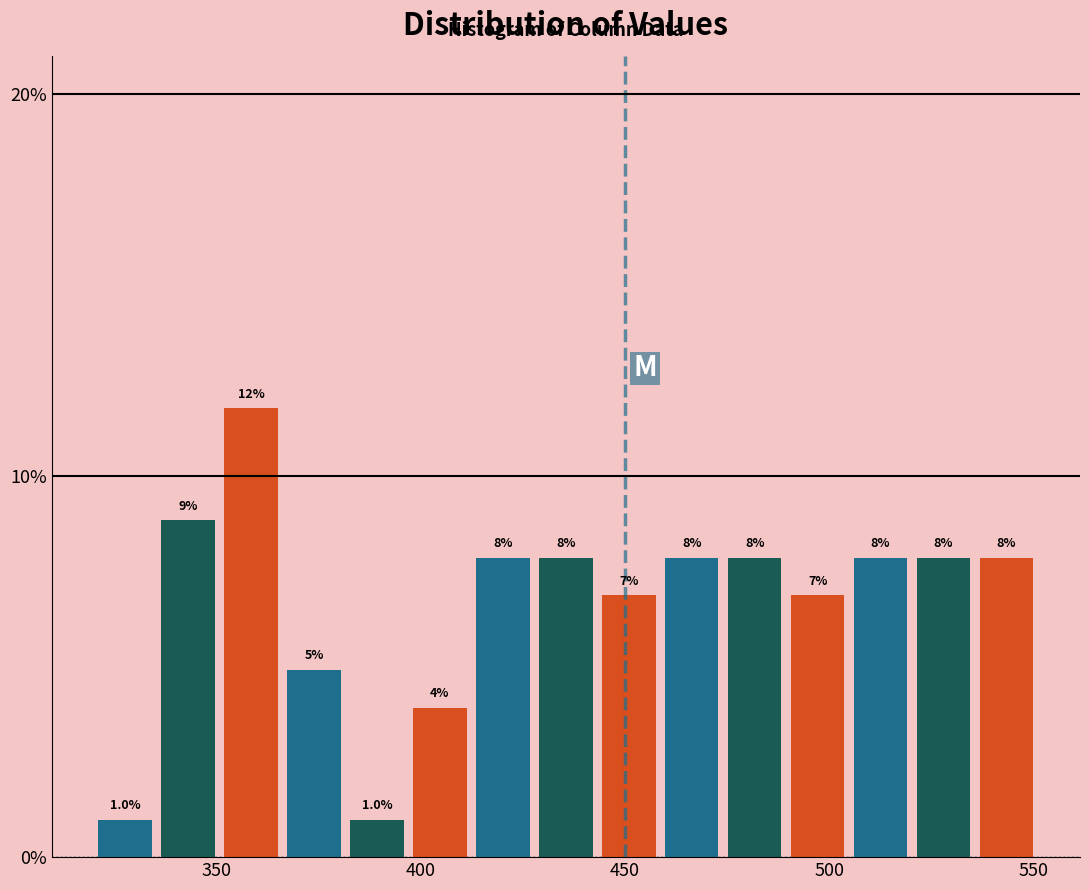

Read against the x-axis, roughly where is the centre of the tallest bar?

360